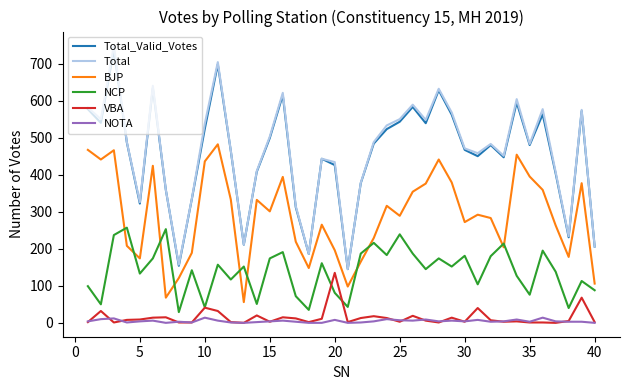

What is the maximum value for BJP?

482